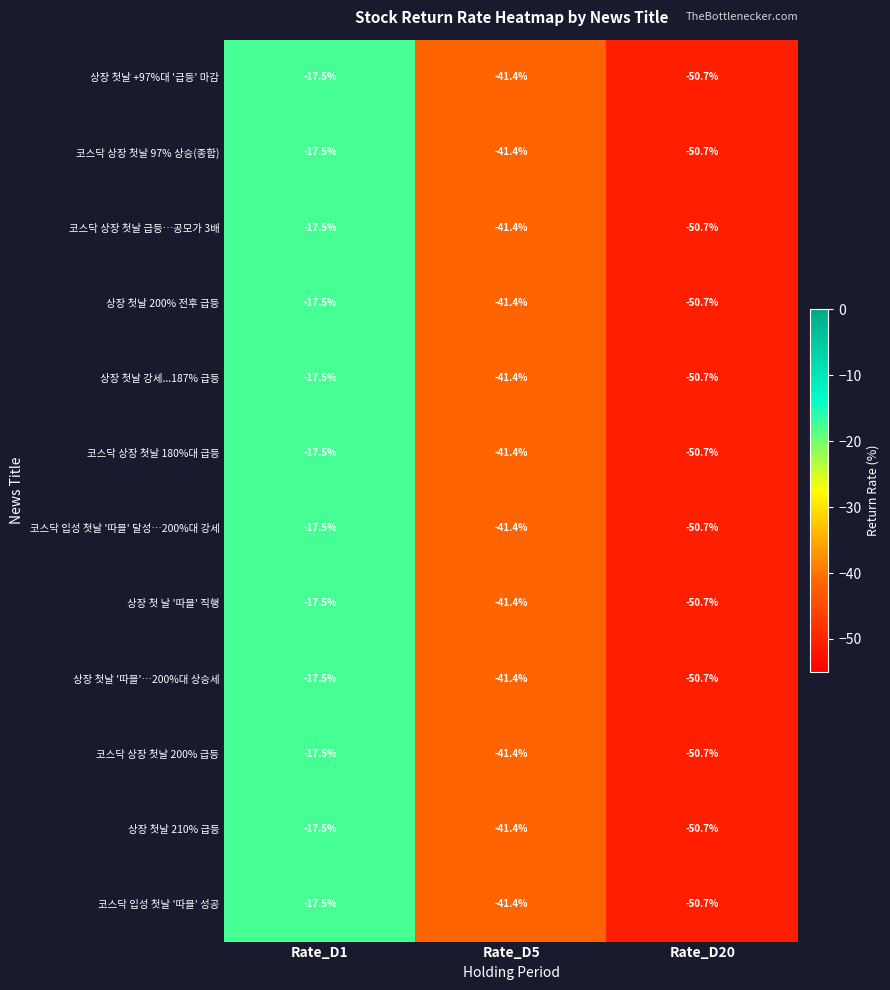

Which category has the lowest value across all series?

Rate_D20